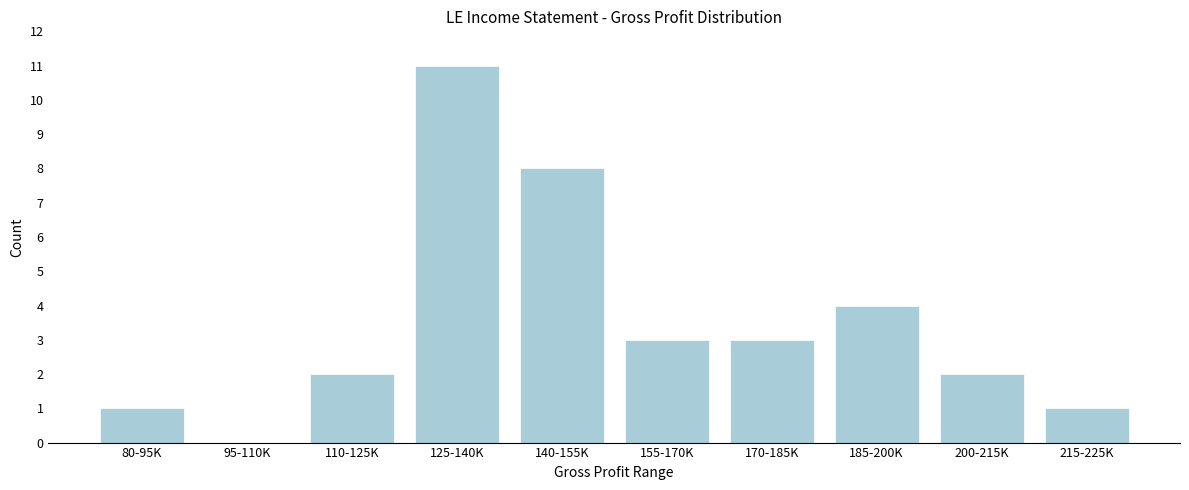

Reading left to right, extract all data points from this chart.

80-95K=1	95-110K=0	110-125K=2	125-140K=11	140-155K=8	155-170K=3	170-185K=3	185-200K=4	200-215K=2	215-225K=1